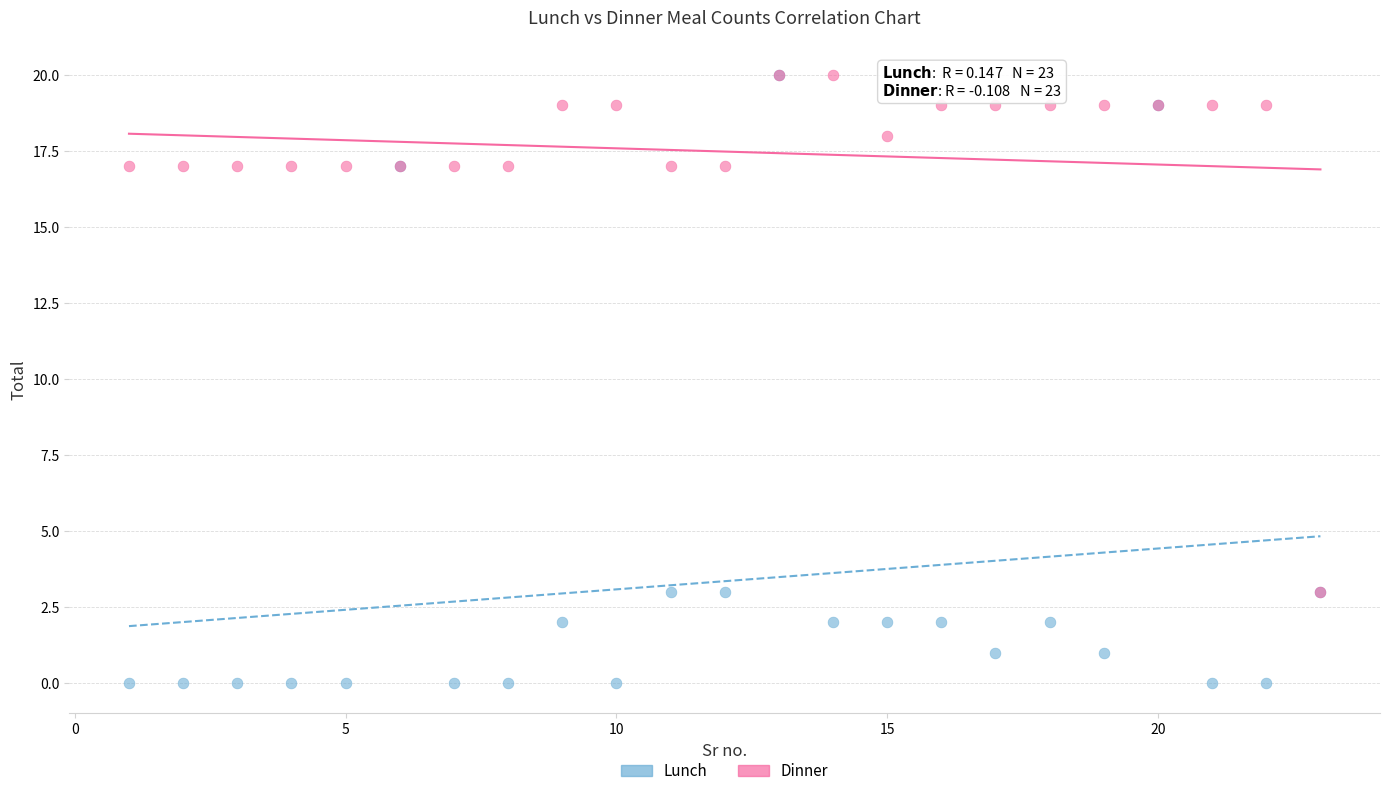

Which series has the widest spread of Y values?

Lunch